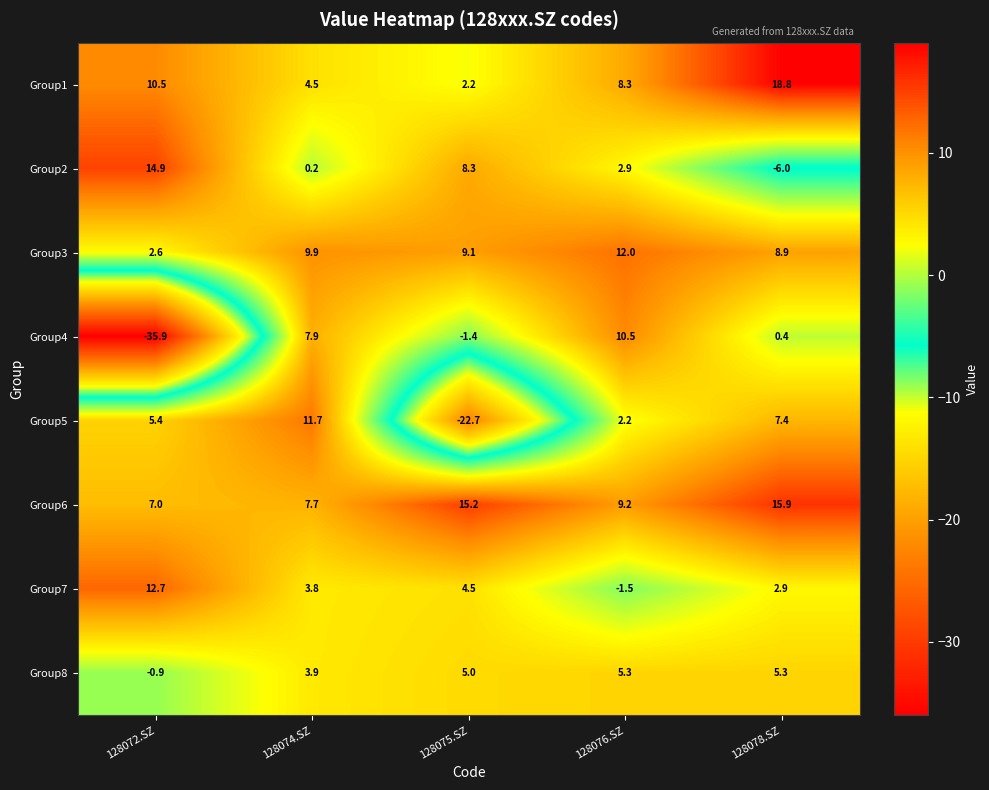

Rank the series by their maximum value, from lowest to highest.

Group8, Group4, Group5, Group3, Group7, Group2, Group6, Group1